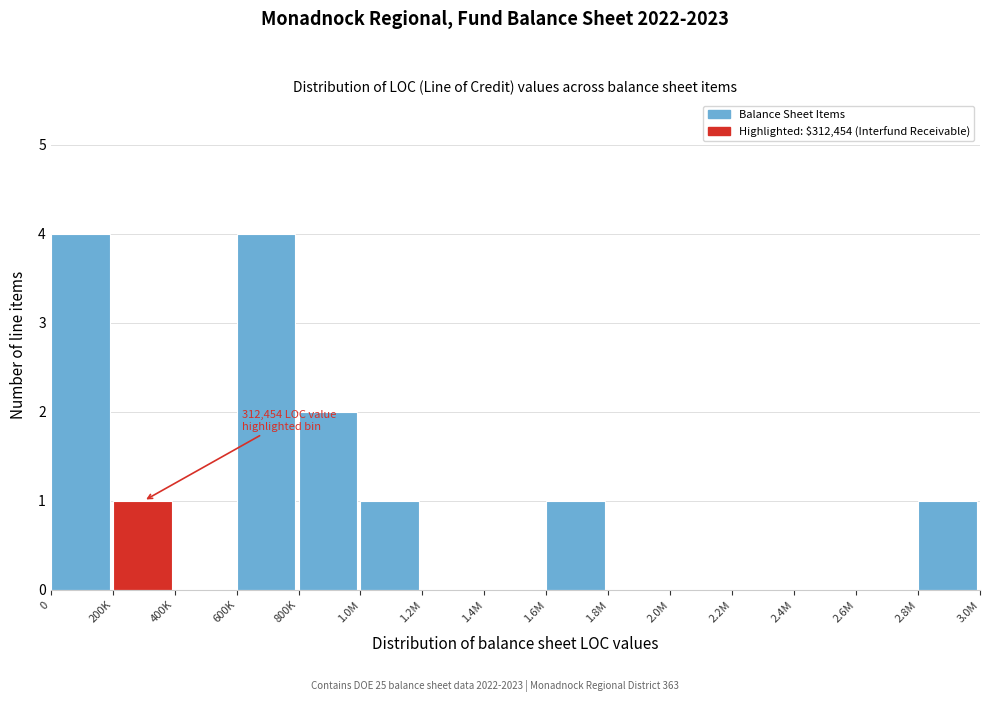

Reading left to right, extract all data points from this chart.

0=4	200K=1	400K=0	600K=4	800K=2	1.0M=1	1.2M=0	1.4M=0	1.6M=1	1.8M=0	2.0M=0	2.2M=0	2.4M=0	2.6M=0	2.8M=1